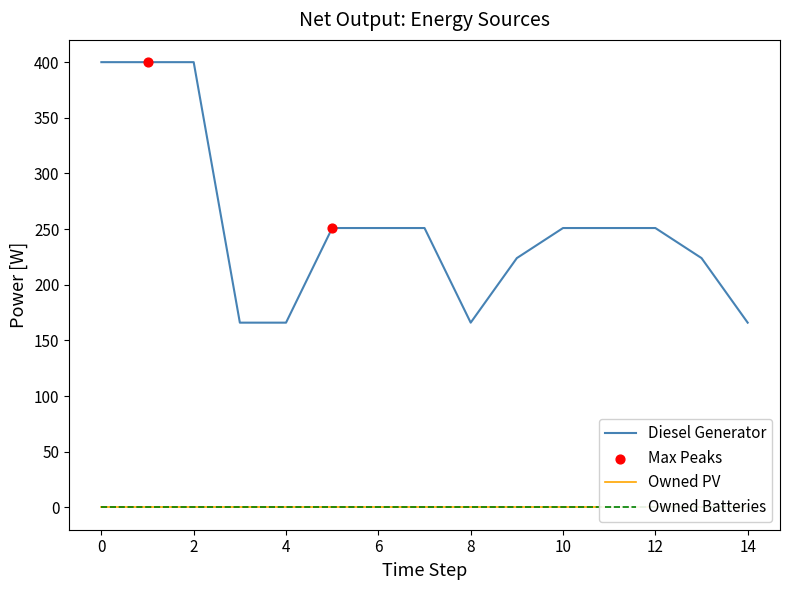

Which series reaches the maximum Y coordinate?

Diesel Generator